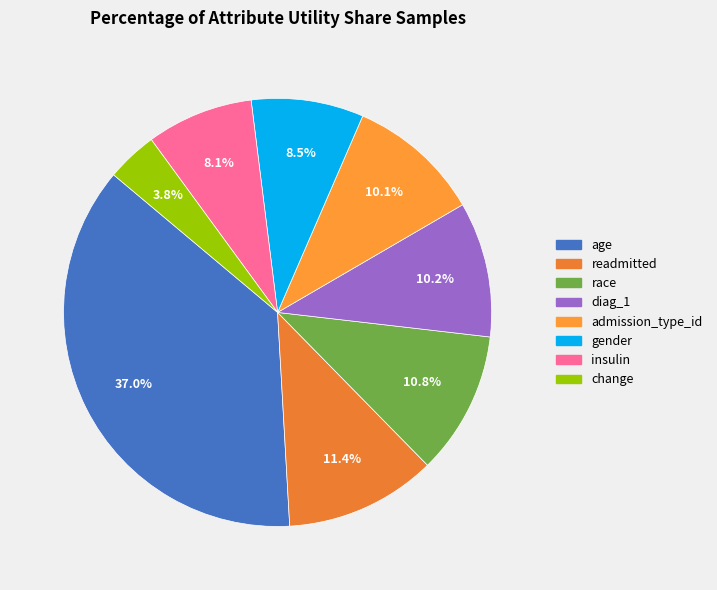

To the nearest percent, what is the difference between the largest and smallest slice percentages?

33%